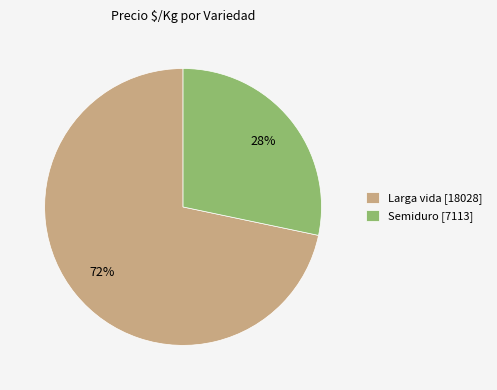

Is it true that Larga vida [18028] is 78% of the pie?

False